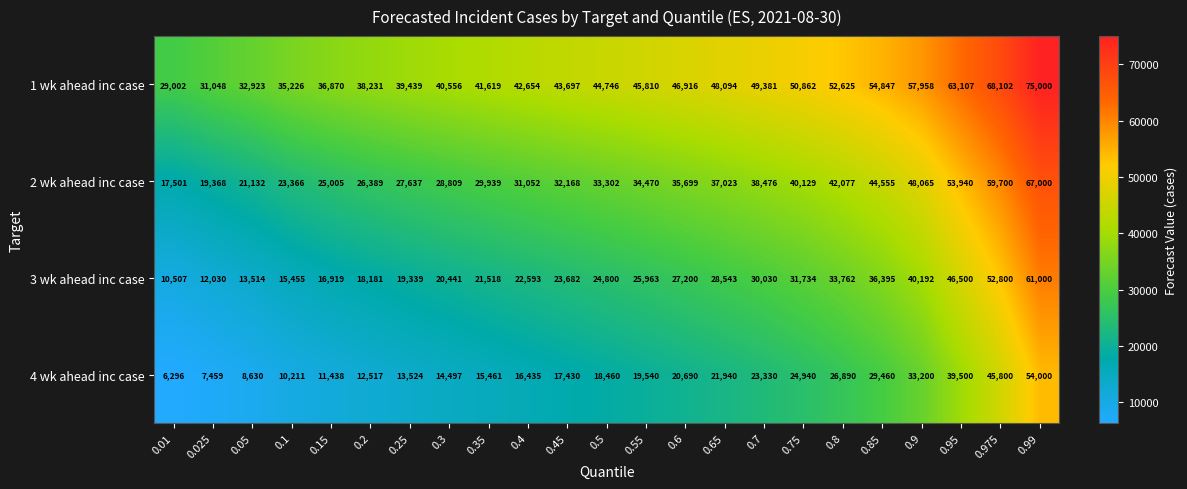

List the series in order of their peak value, highest first.

1 wk ahead inc case, 2 wk ahead inc case, 3 wk ahead inc case, 4 wk ahead inc case